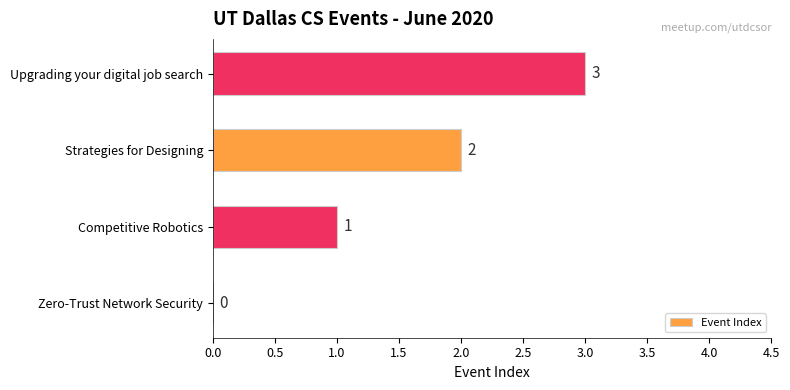

At which label is the value closest to 1?

Competitive Robotics